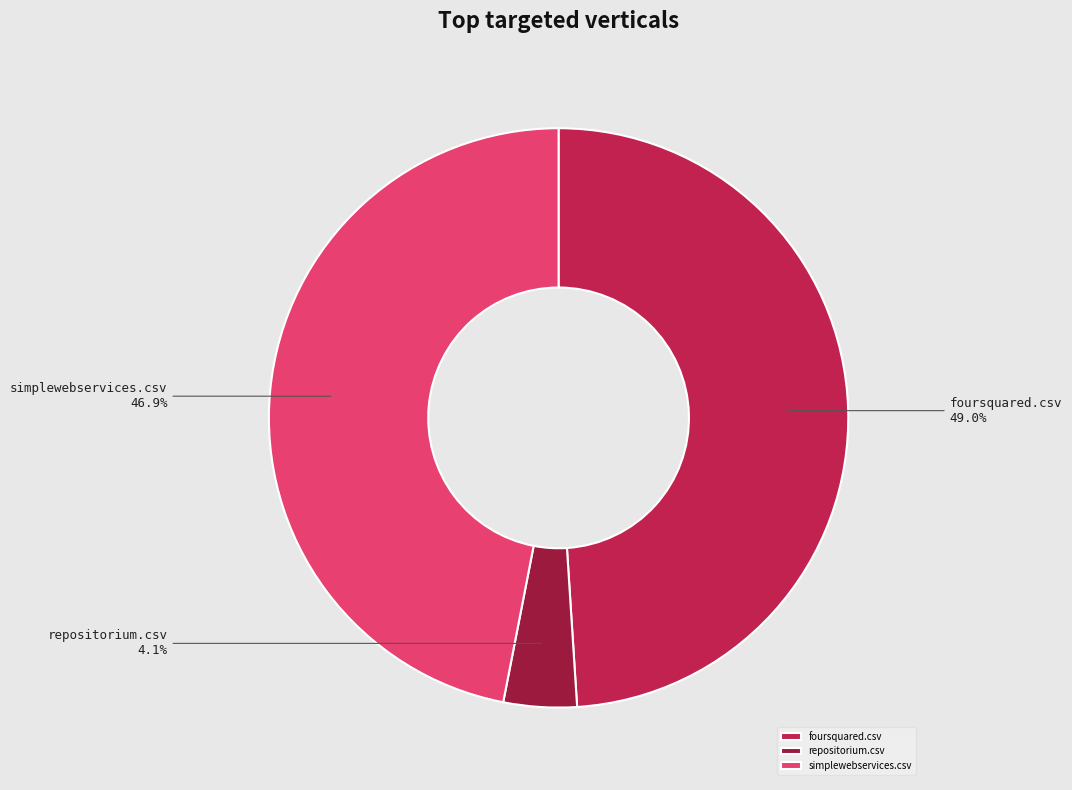

Does any single category account for the majority?

No